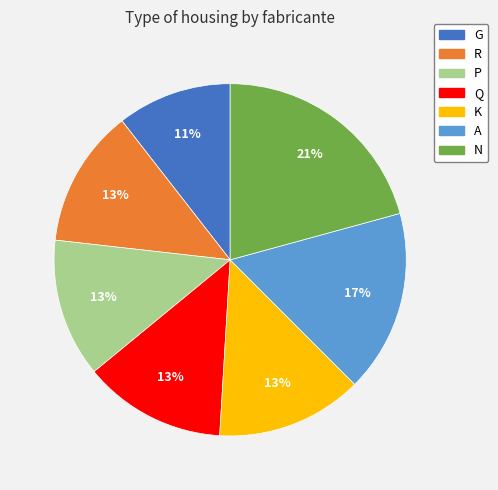

True or false: A accounts for 17% of the total.

True